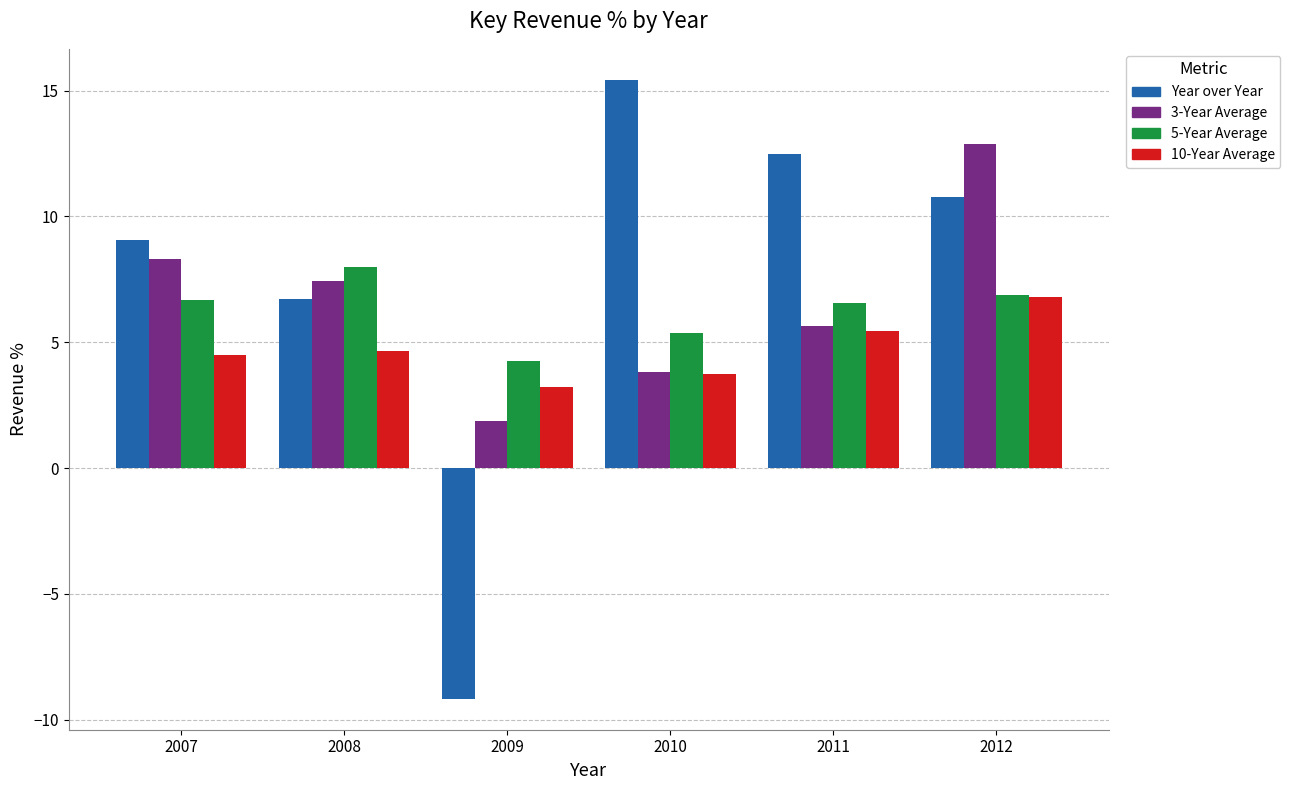

What is the difference between the second highest and second lowest values in the 3-Year Average series?

4.5